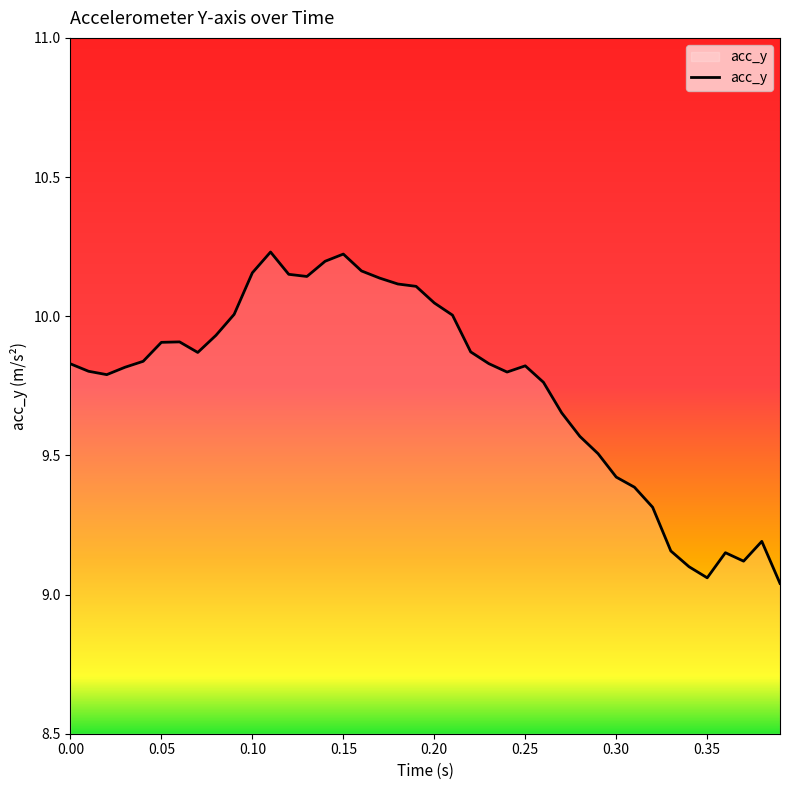

What is the smallest value displayed?

9.0